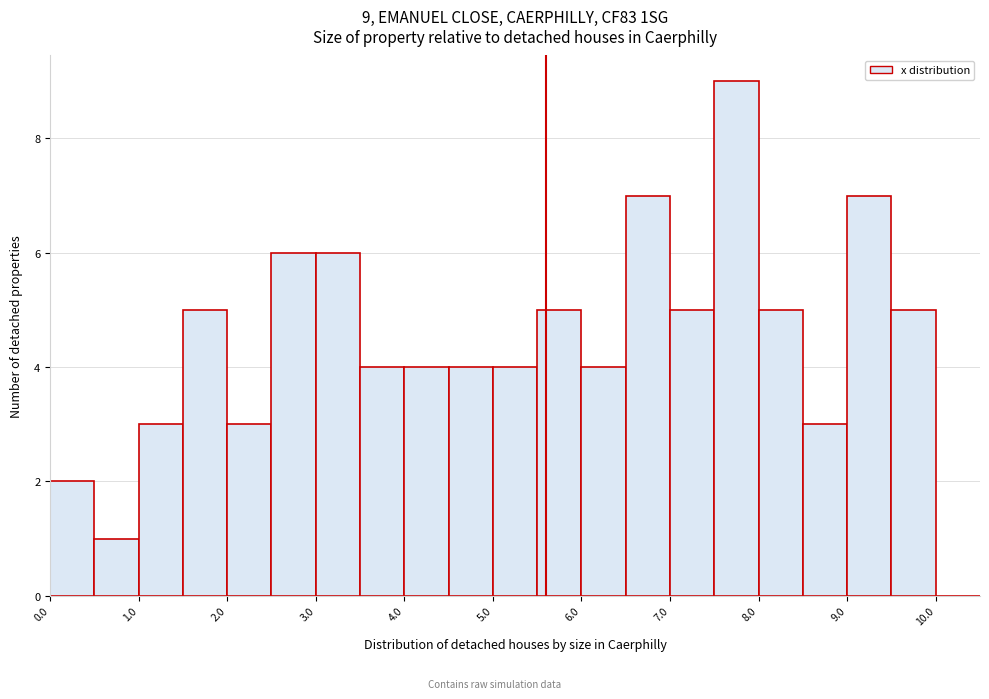

Over which range of the x-axis is the bar tallest?

7.5 to 8.0